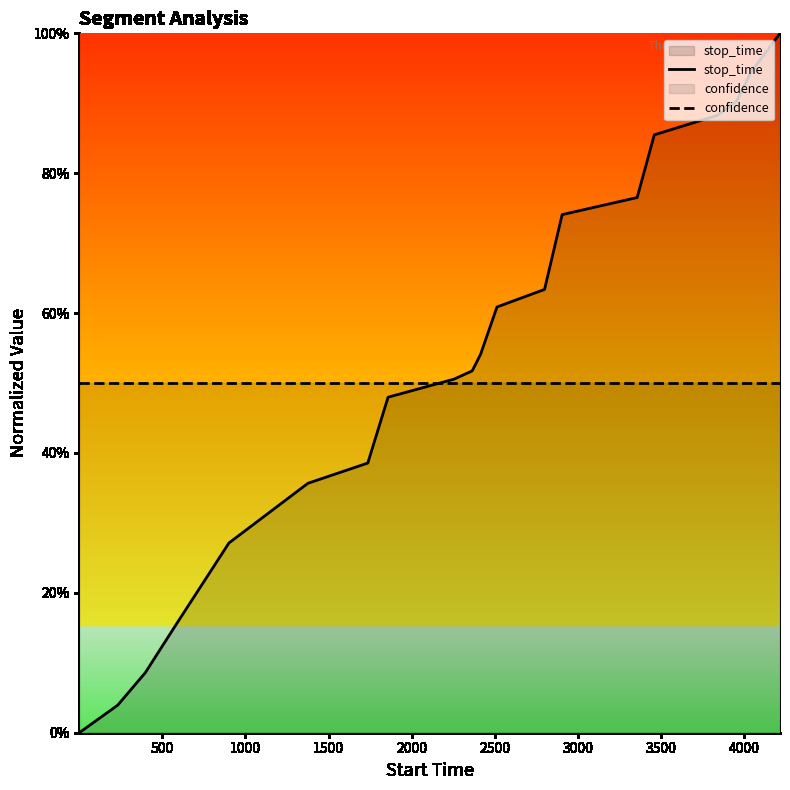

Reading left to right, transcribe all the data shown in this chart.

stop_time: 0.0	0.0	0.1	0.2	0.3	0.4	0.4	0.5	0.5	0.5	0.5	0.6	0.6	0.7	0.8	0.9	0.9	0.9	0.9	1.0
confidence: 0.5	0.5	0.5	0.5	0.5	0.5	0.5	0.5	0.5	0.5	0.5	0.5	0.5	0.5	0.5	0.5	0.5	0.5	0.5	0.5